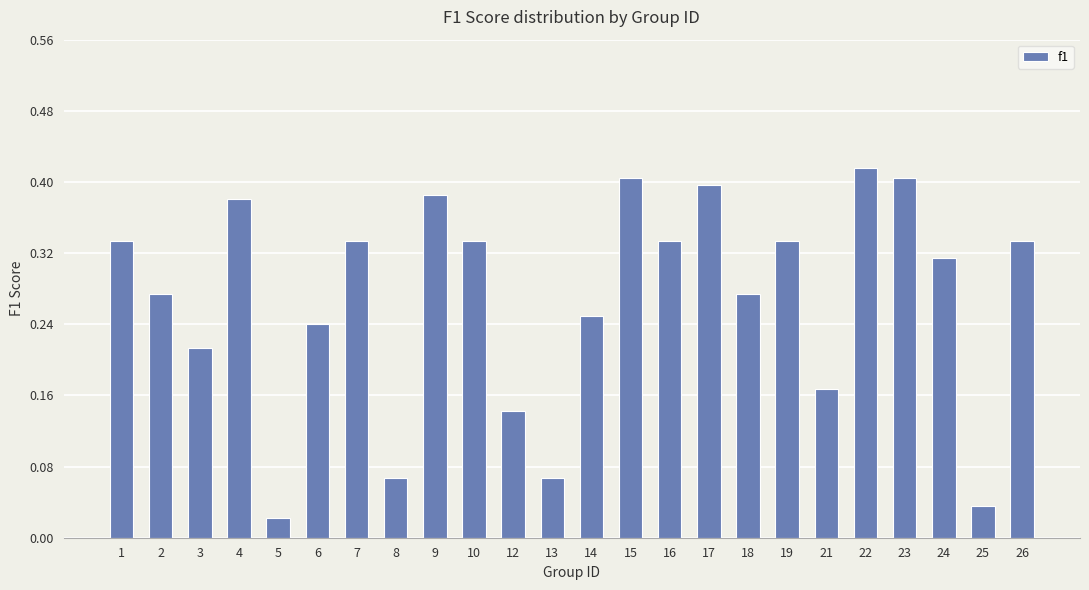

Is it true that the value at 21 is 0.1?

False